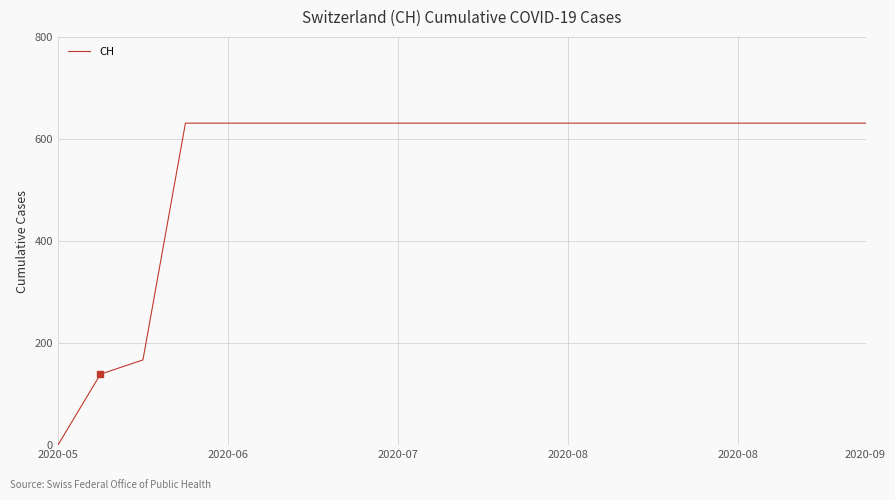

What is the difference between the maximum and minimum values?

631